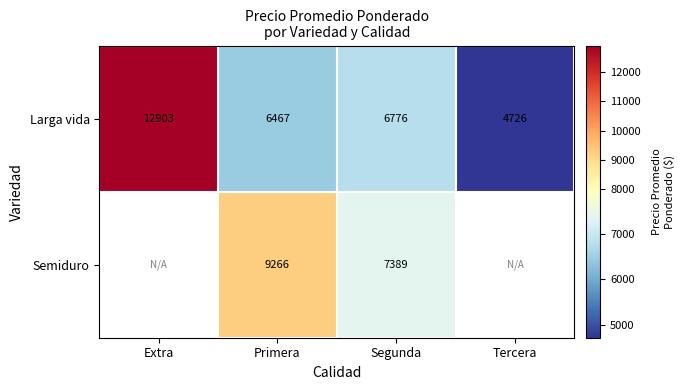

At which category is the sum across all series the highest?

Primera